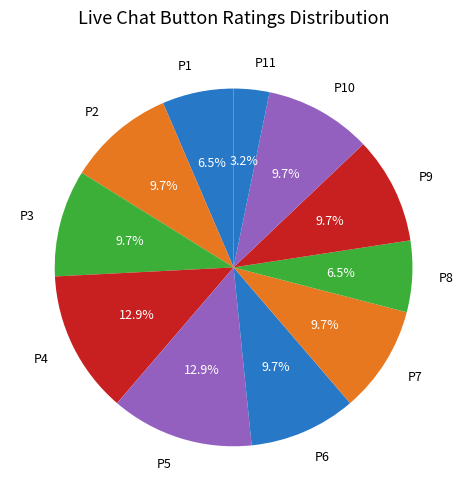

True or false: P10 accounts for 1% of the total.

False